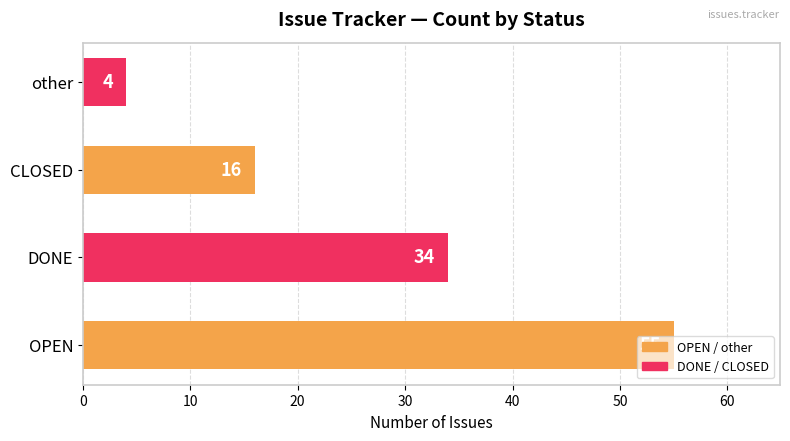

What is the average value?

27